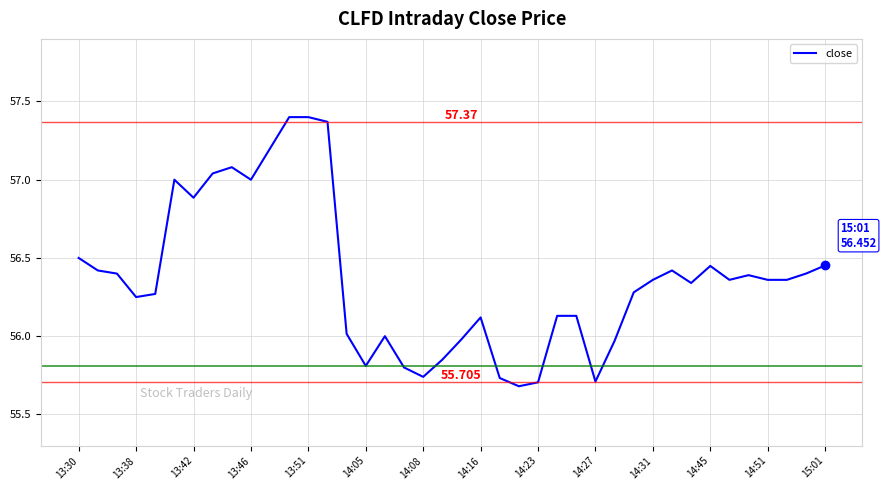

What is the greatest value displayed?

57.4